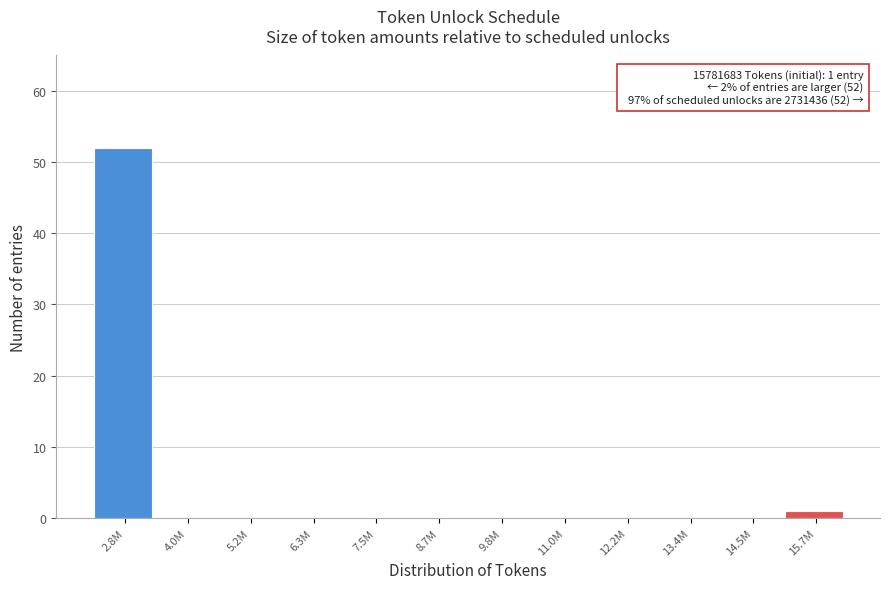

Reading left to right, transcribe all the data shown in this chart.

2.8M=52	4.0M=0	5.2M=0	6.3M=0	7.5M=0	8.7M=0	9.8M=0	11.0M=0	12.2M=0	13.4M=0	14.5M=0	15.7M=1